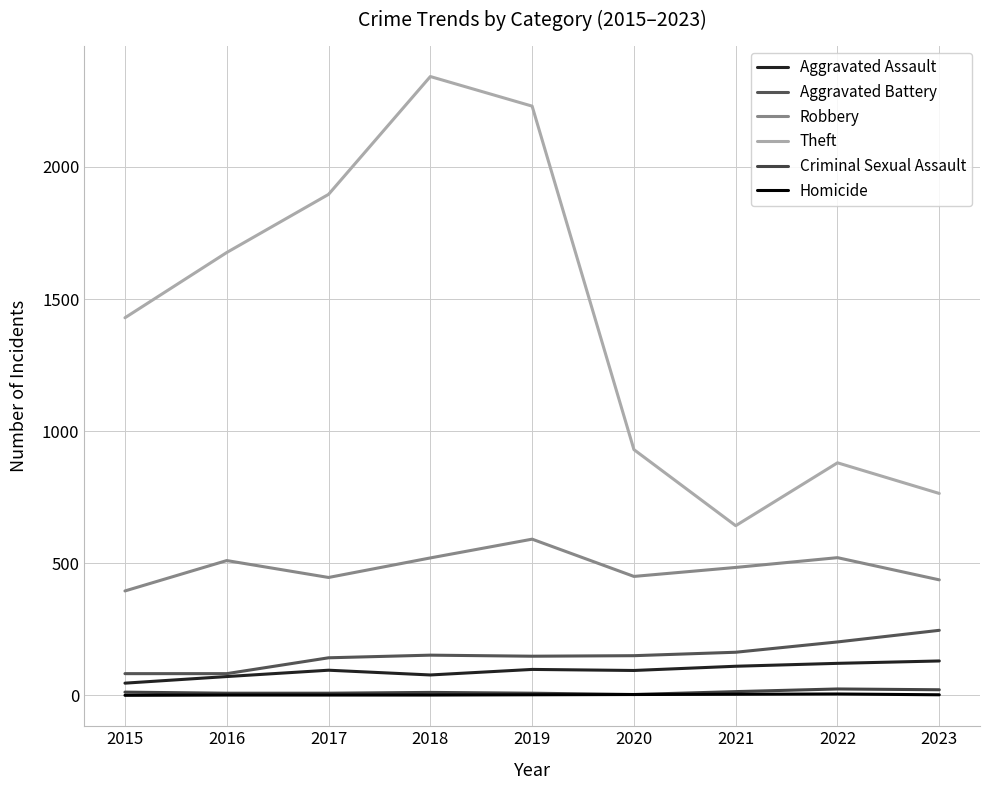

In Criminal Sexual Assault, how many points are lower than both neighbors (excluding endpoints)?

1